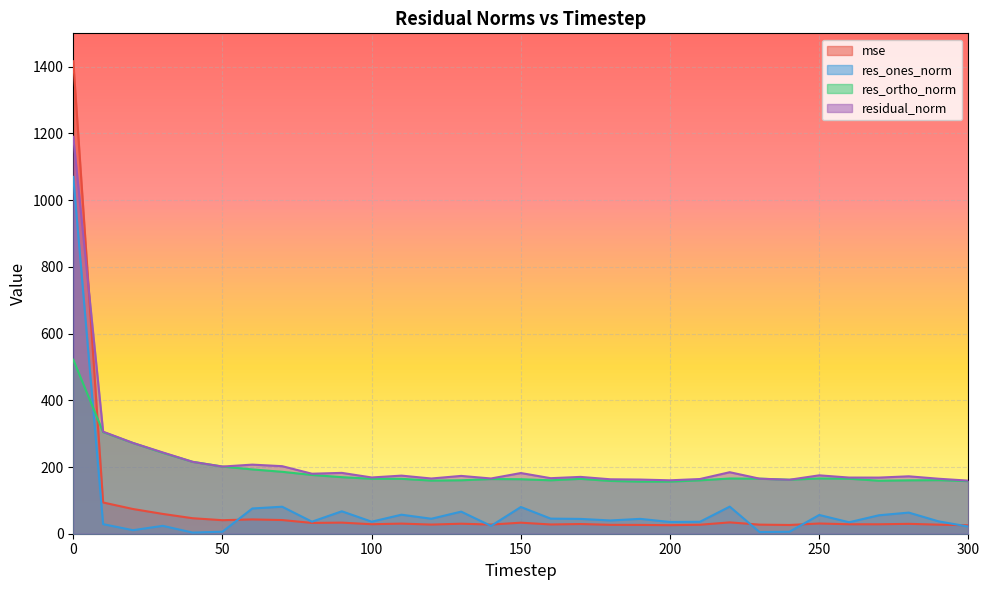

True or false: mse has a value of 16.7 at 30.

False